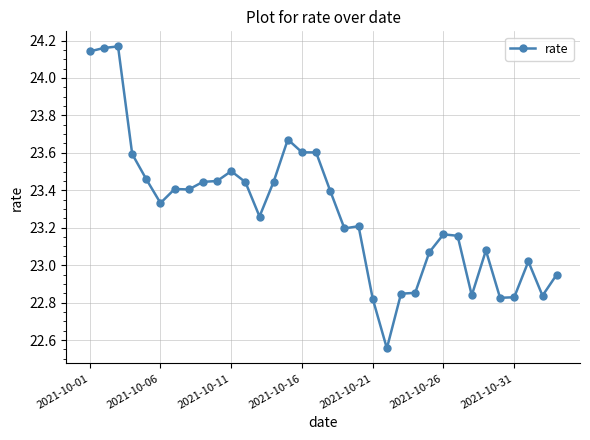

How many categories are shown in the chart?

34